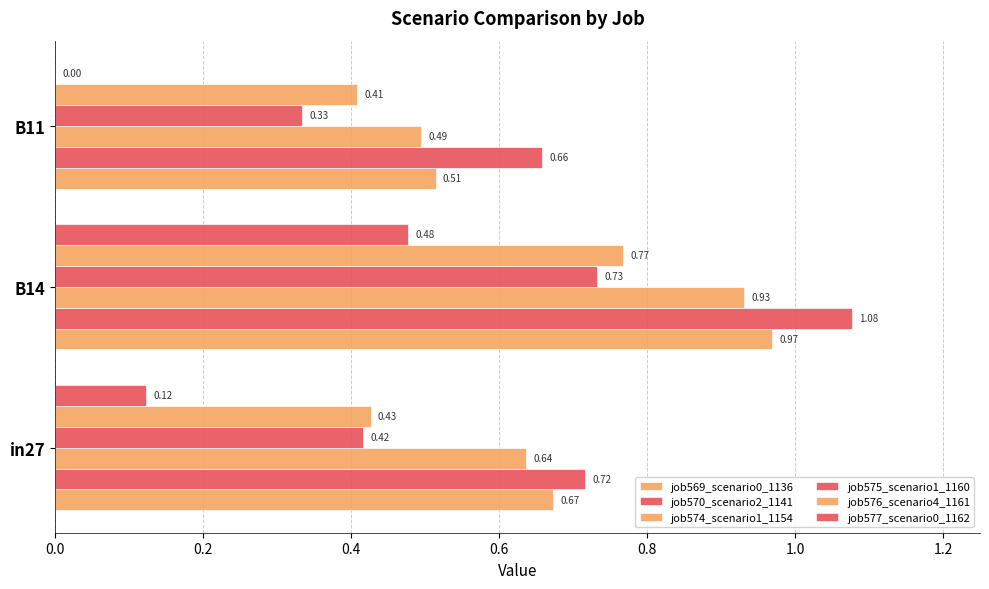

How many data points in job577_scenario0_1162 are above 0?

2